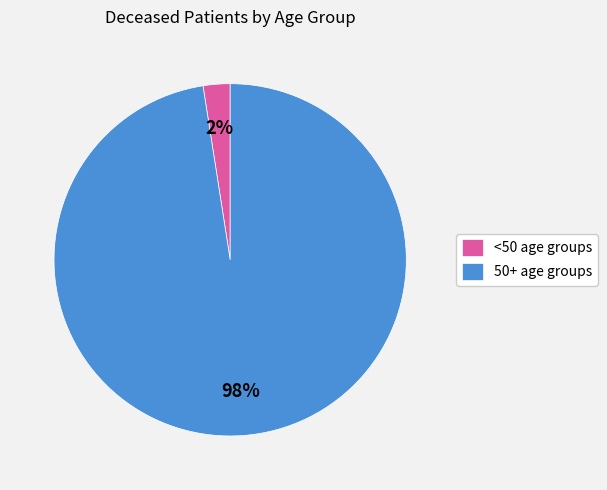

Count the number of slices in the pie.

2